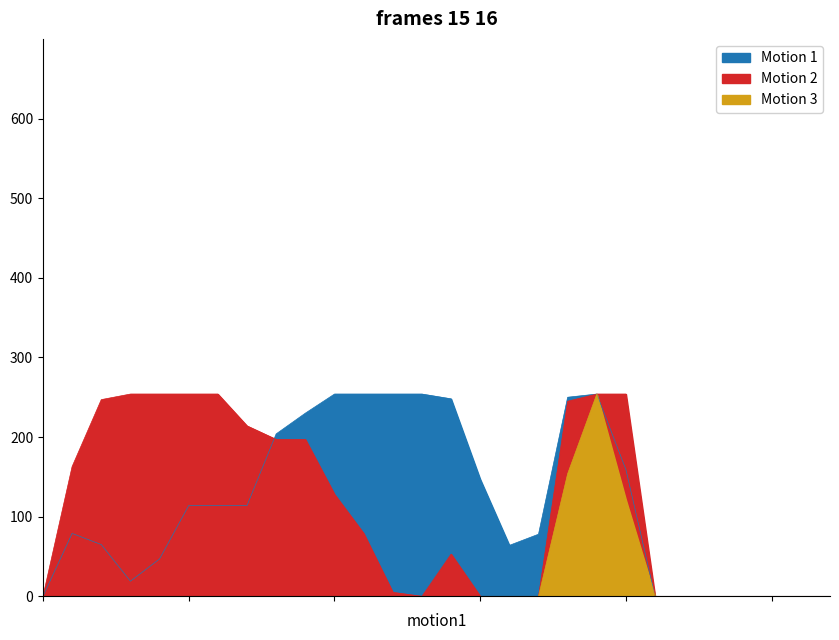

Read the Motion 3 value at 18, to the nearest 50.

150